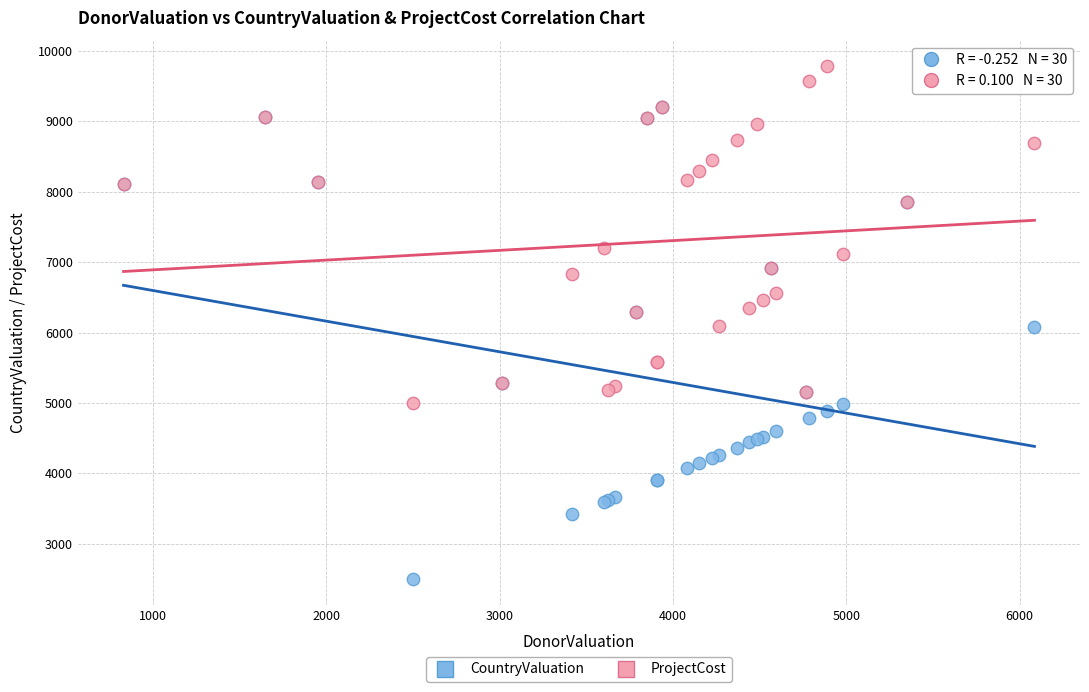

In the ProjectCost series, what Y value is closest to 7389?

7203